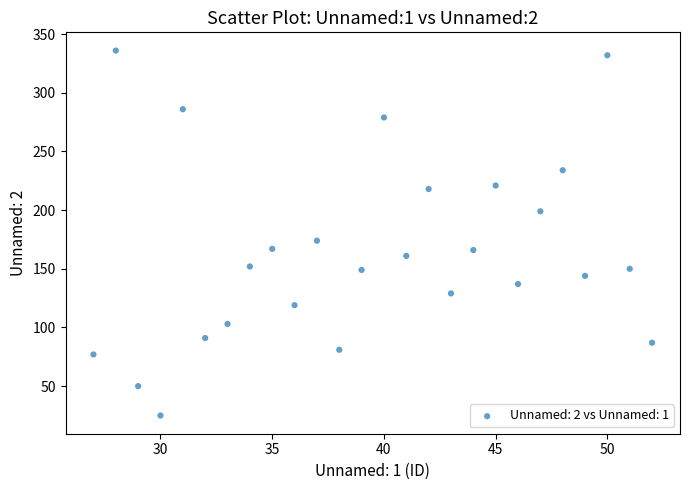

What is the range of X values (max minus min)?

25